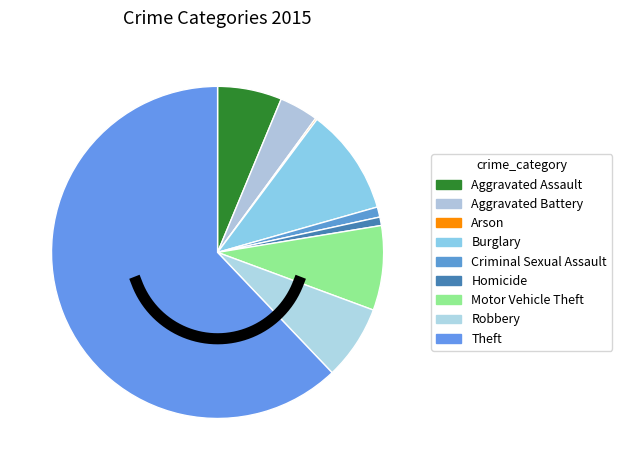

What percentage is the Criminal Sexual Assault slice, to the nearest percent?

1%